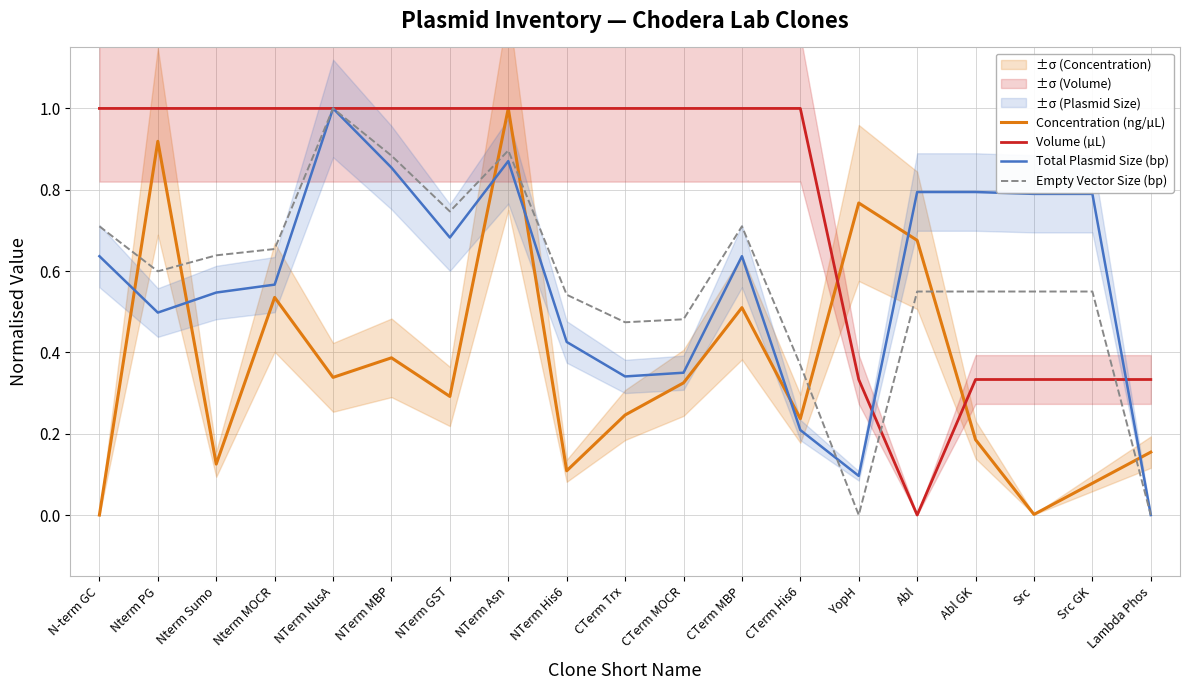

Count the Empty Vector Size (bp) values in the range 0 to 1.

19